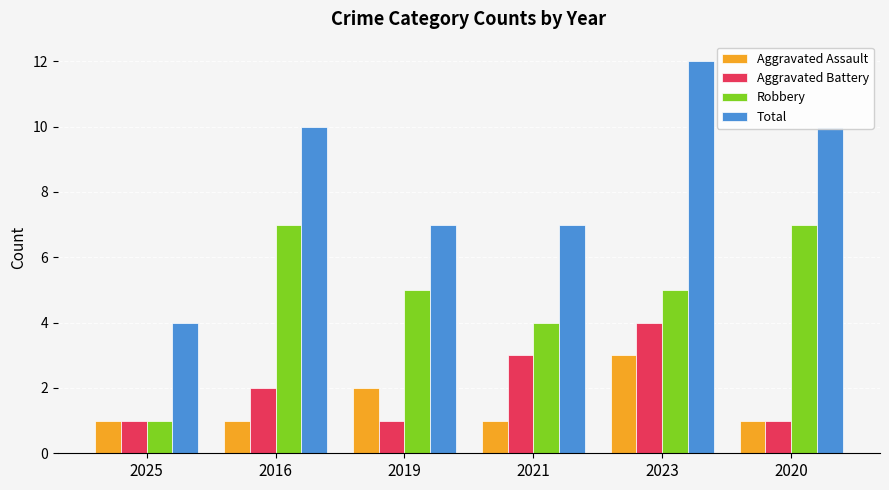

Which label corresponds to the largest value in the chart?

2023